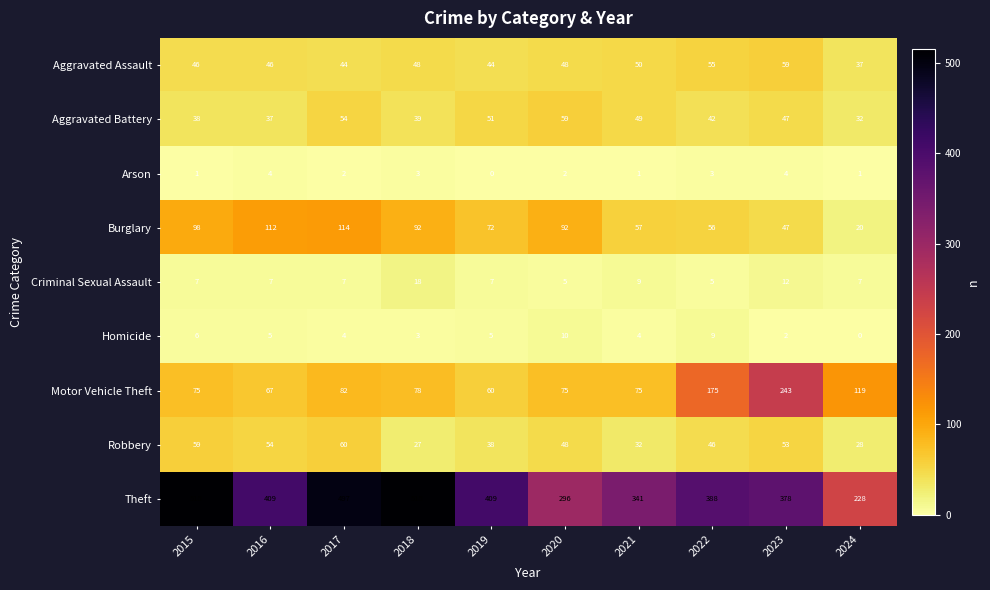

At how many categories does at least one series exceed 221?

10